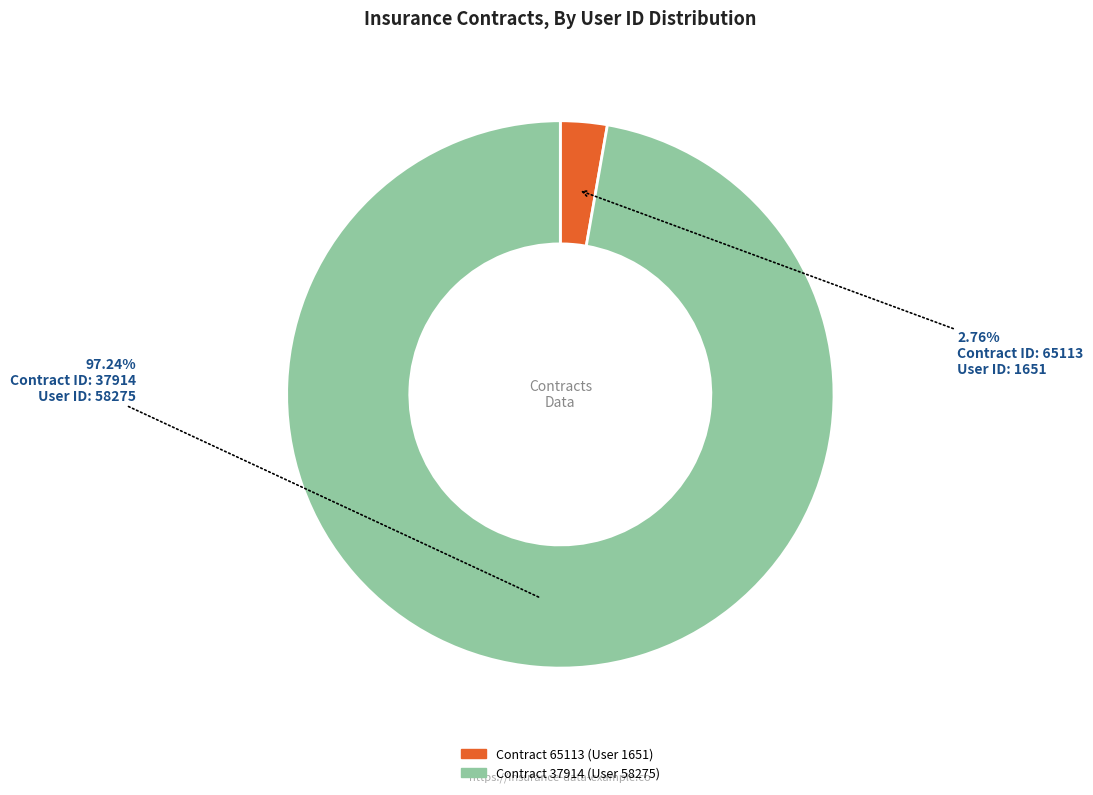

Does any single category account for the majority?

Yes